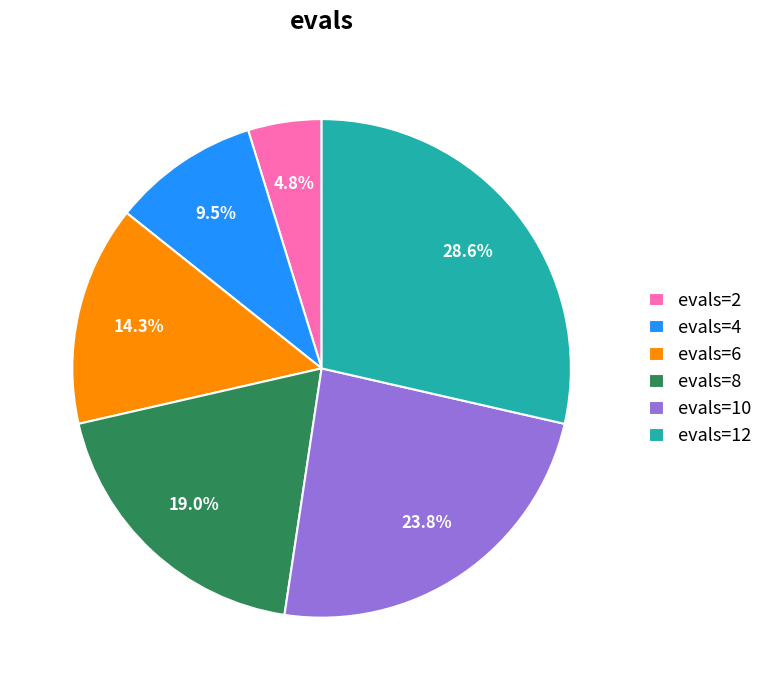

Rank the categories by value from highest to lowest.

evals=12, evals=10, evals=8, evals=6, evals=4, evals=2